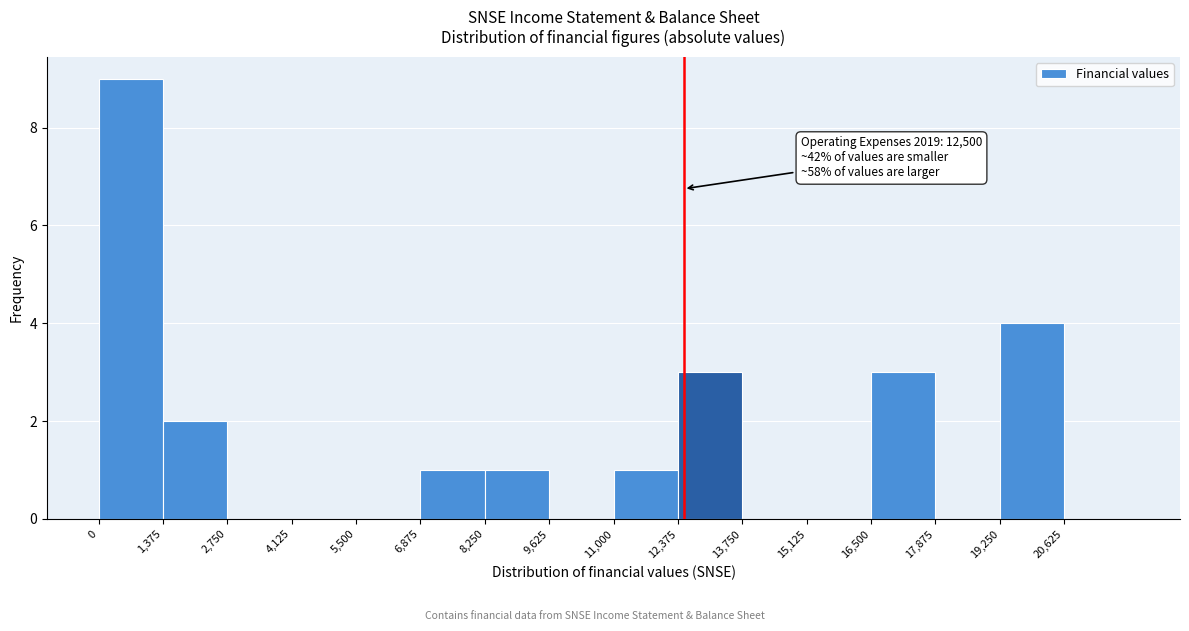

Over which range of the x-axis is the bar tallest?

0 to 1400